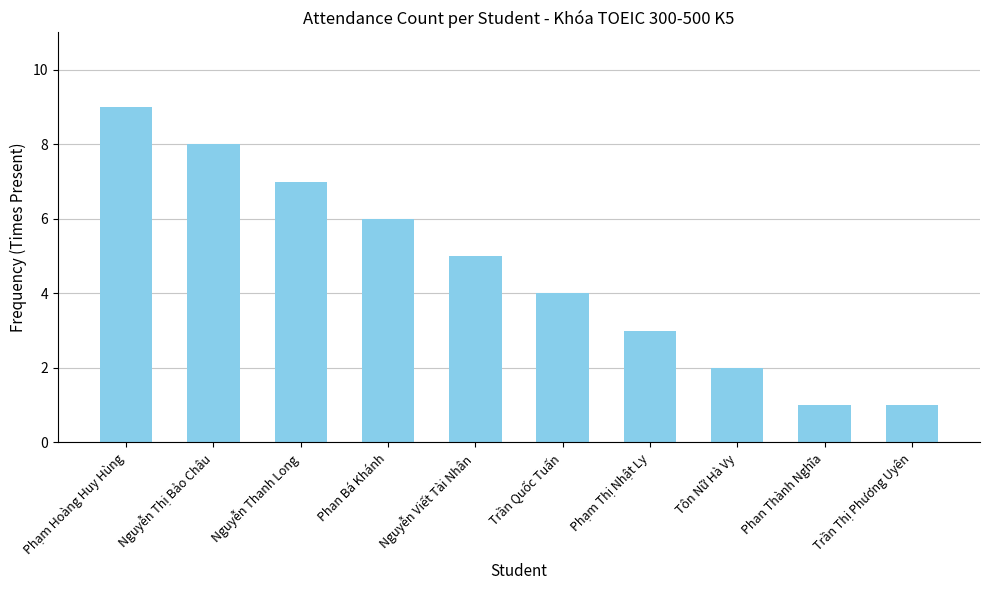

How many bars are there in total?

10